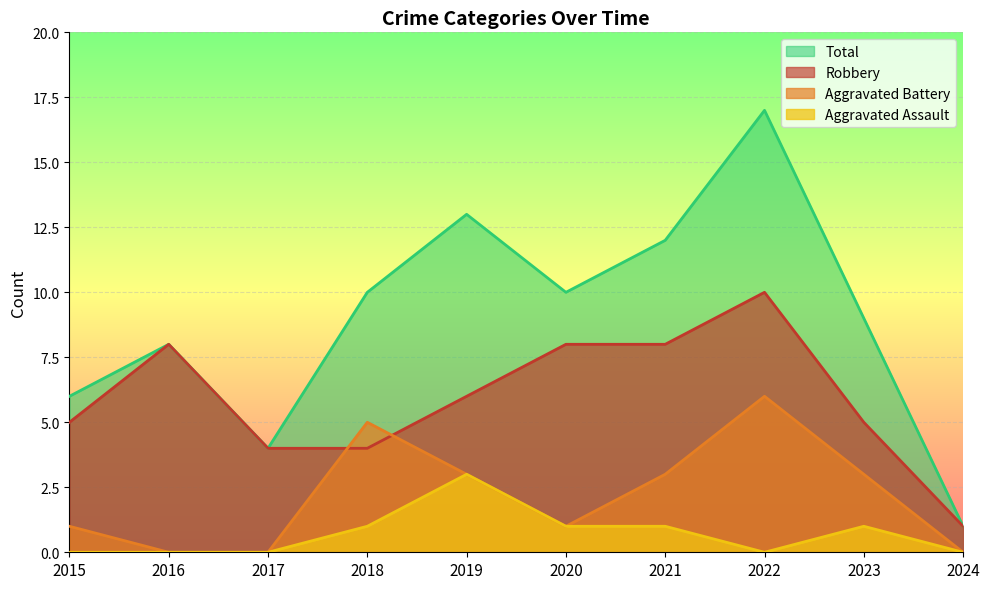

What is the total value across all series at 2020?

20